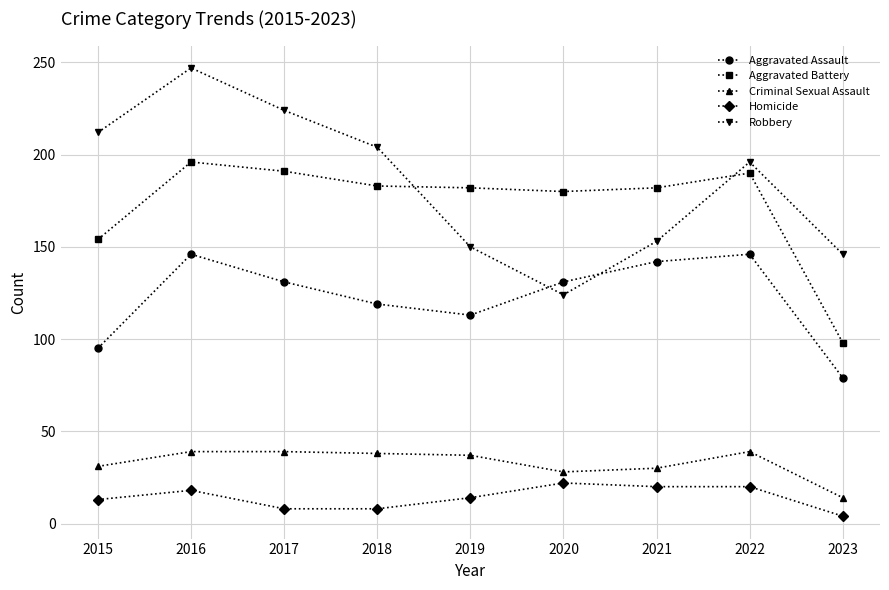

What is the lowest value of the Robbery series?

124